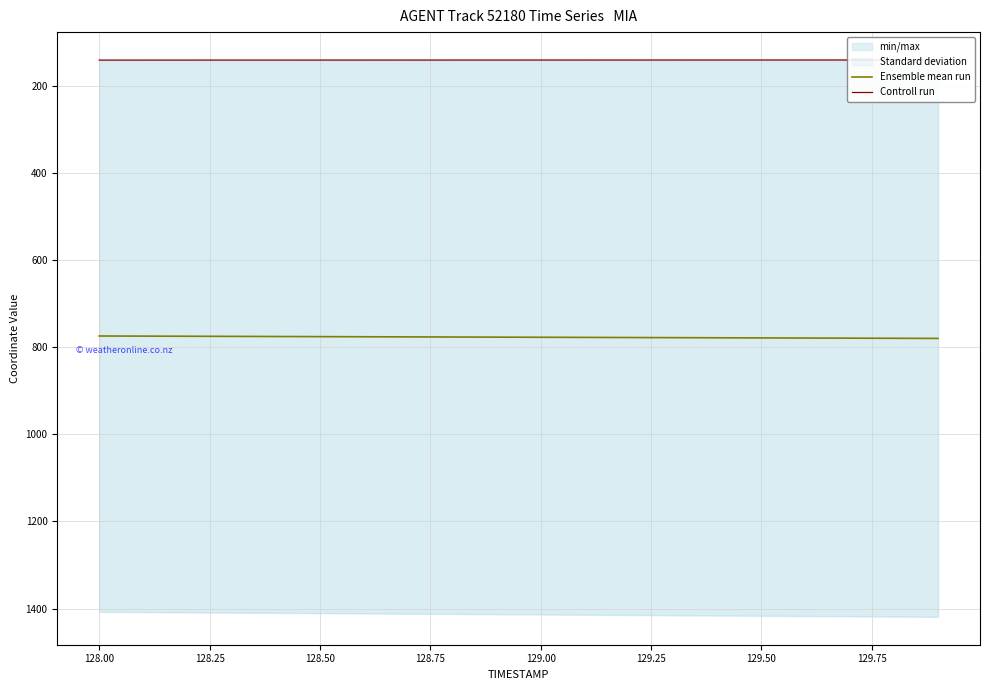

Is this an area chart (filled region under the line)?

No